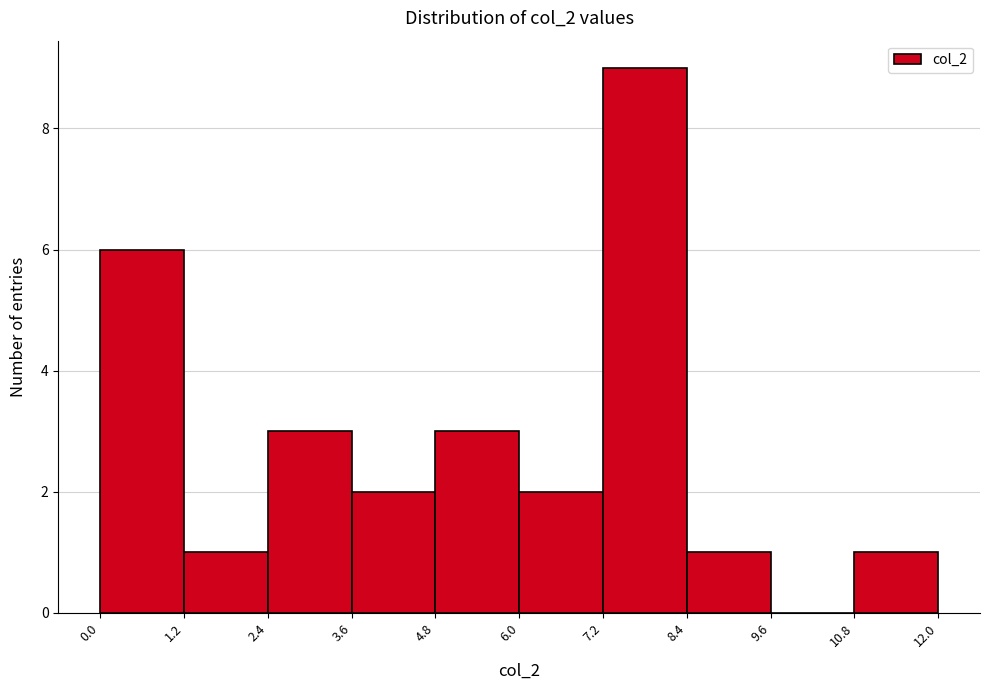

What is the height of the bar covering 0.0 to 1.2 on the x-axis? The values are not printed on the chart, so give them approximately, as read against the axis.

6